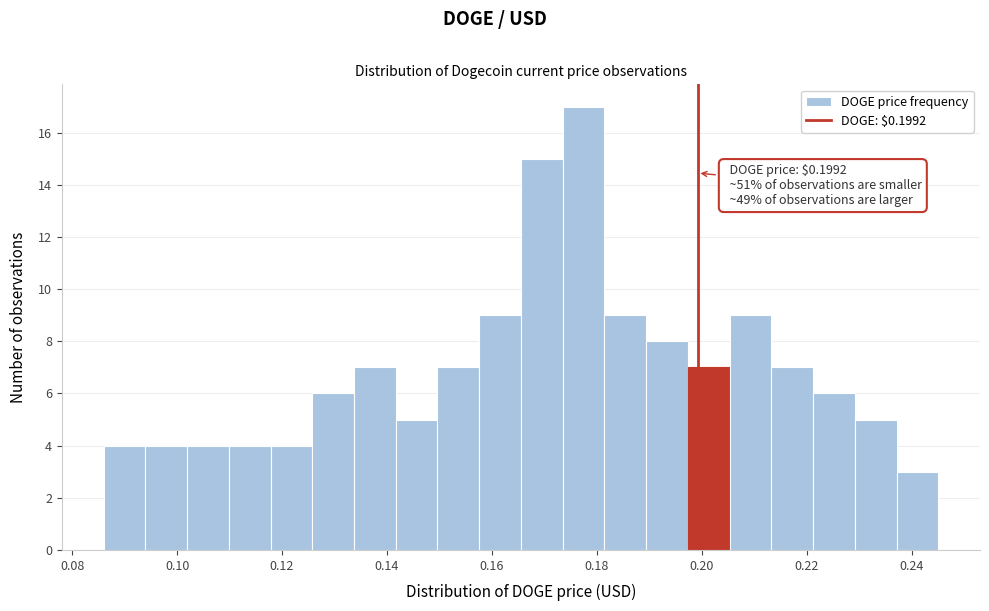

Around what value on the x-axis is the tallest bar? Give the approximate position of its centre, as read against the axis.

0.178